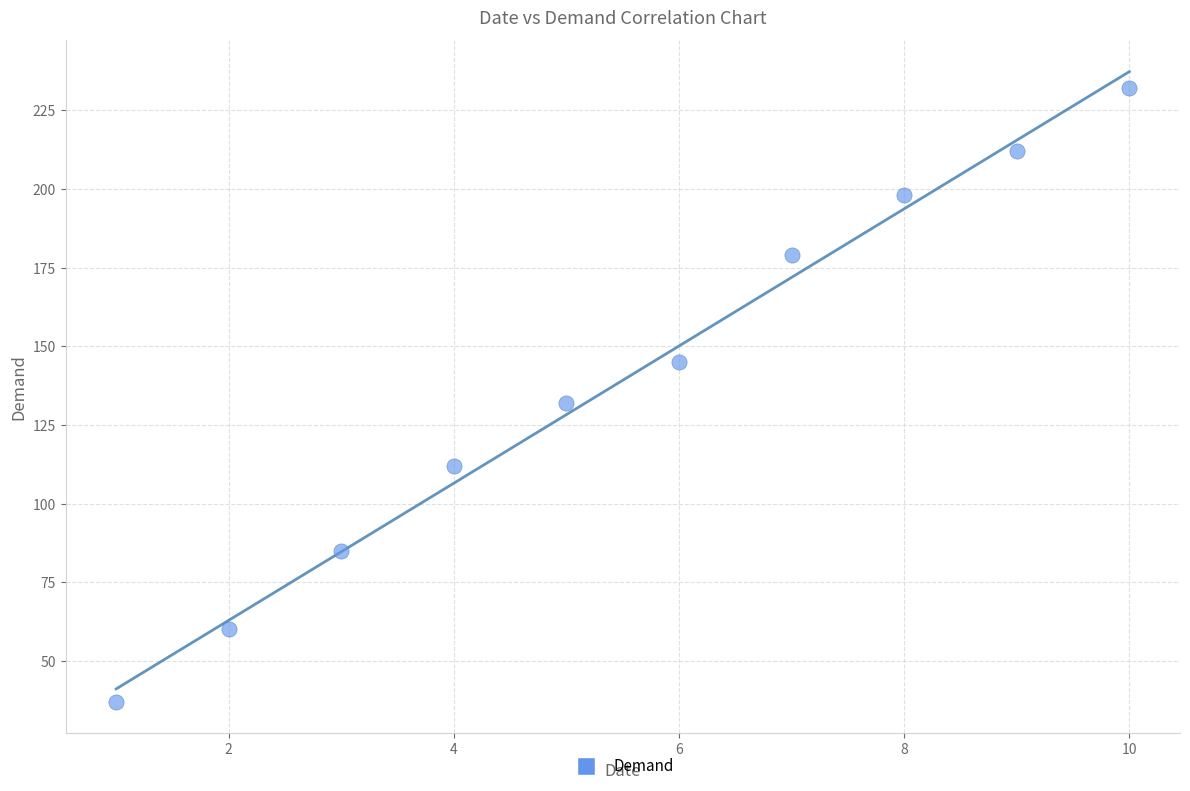

What is the range of Y values (max minus min)?

195